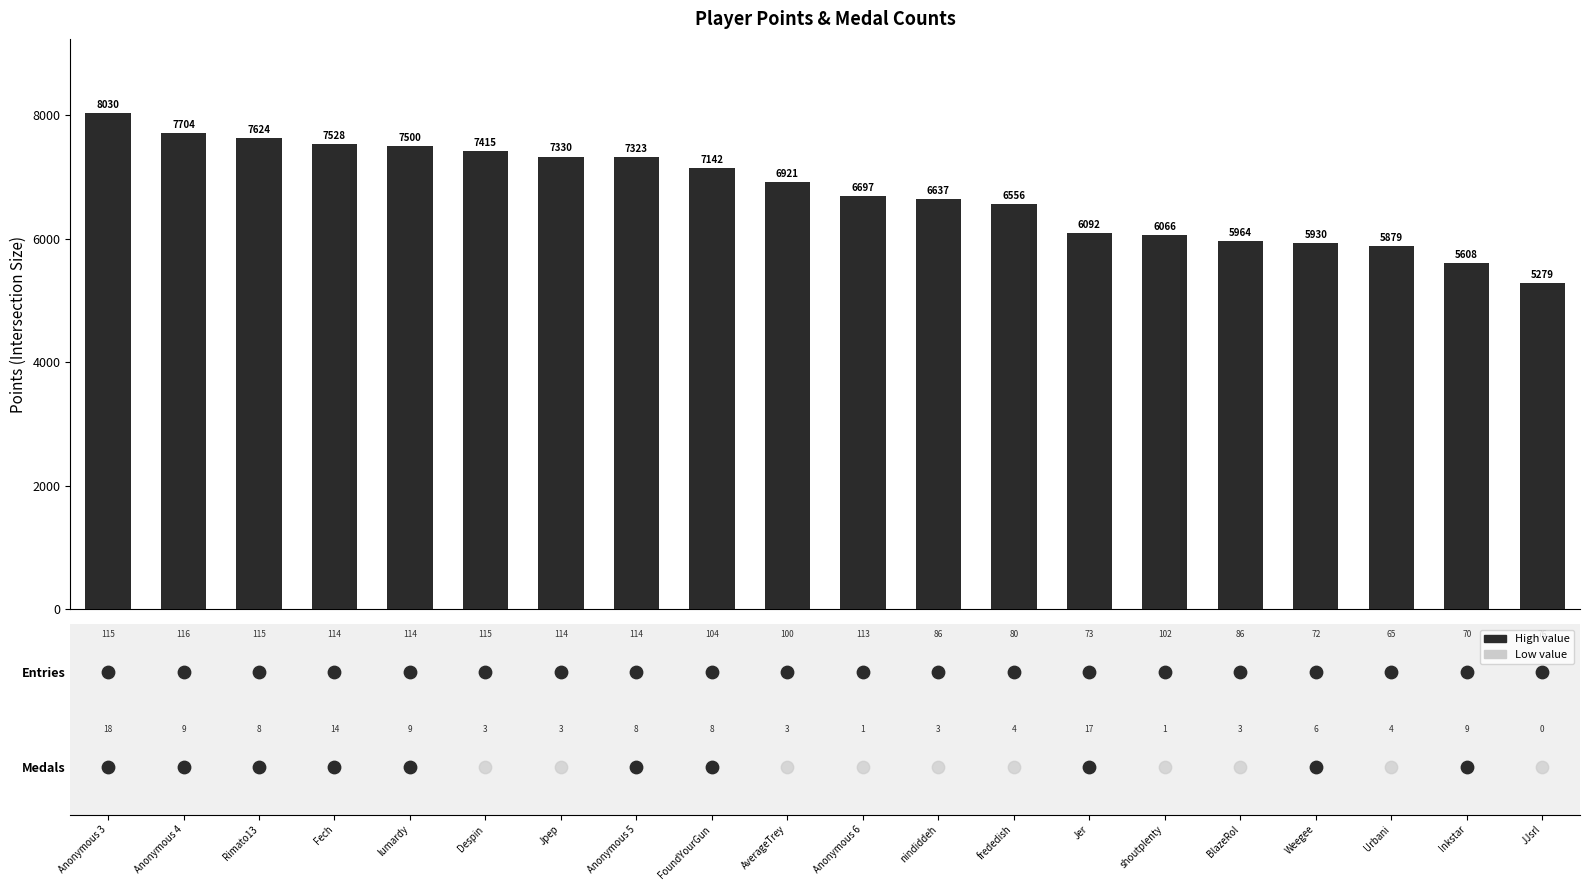

What is the change in value from frededish to JJsrl?

-1277